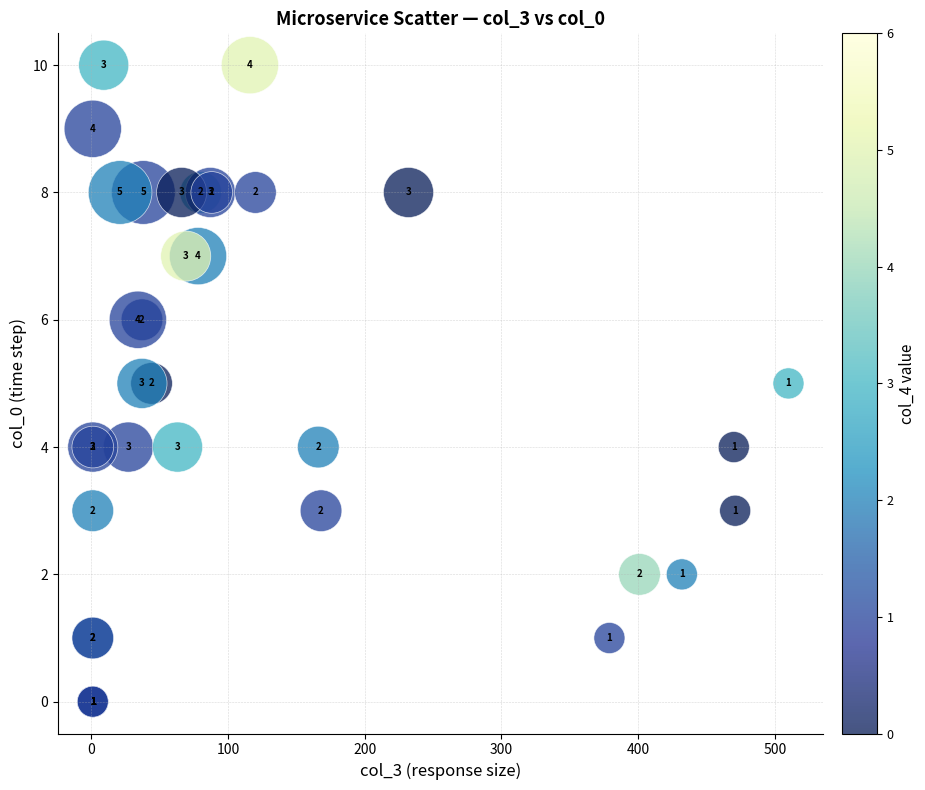

What Y value in the scatter plot is closest to 5?

5